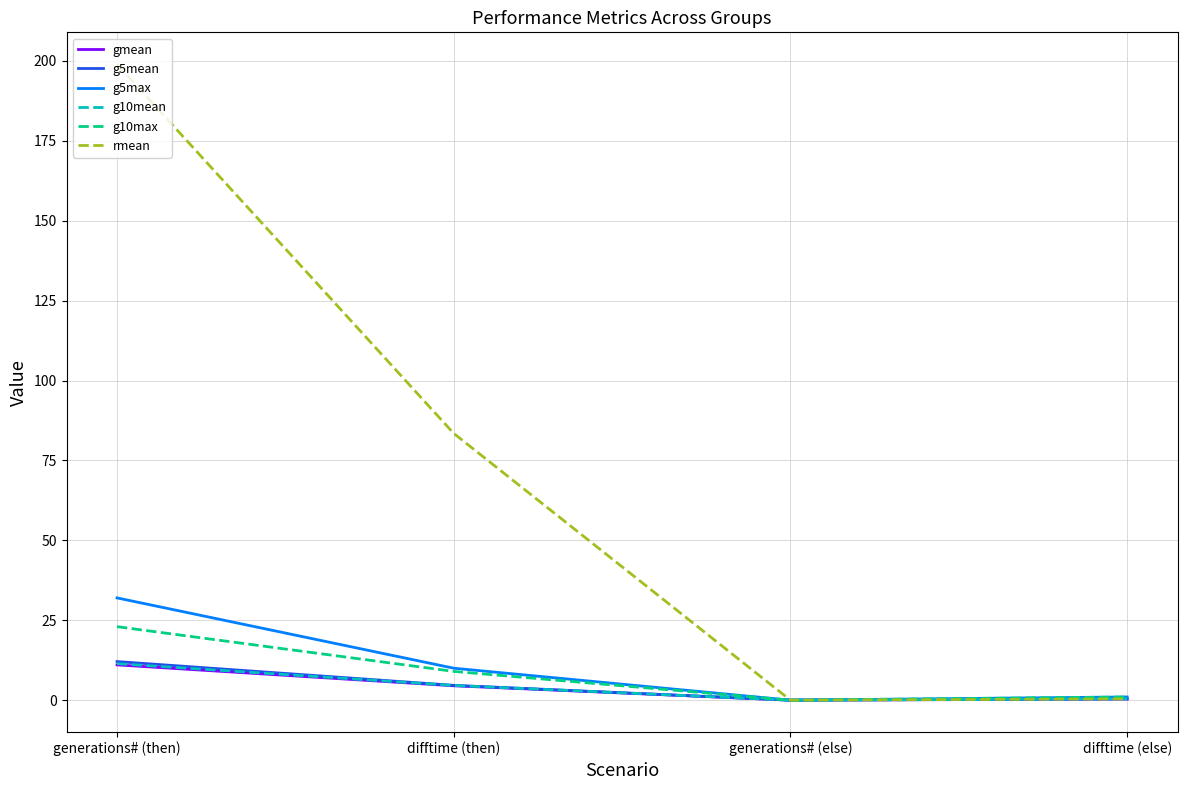

Which series has the largest range (max minus min)?

rmean